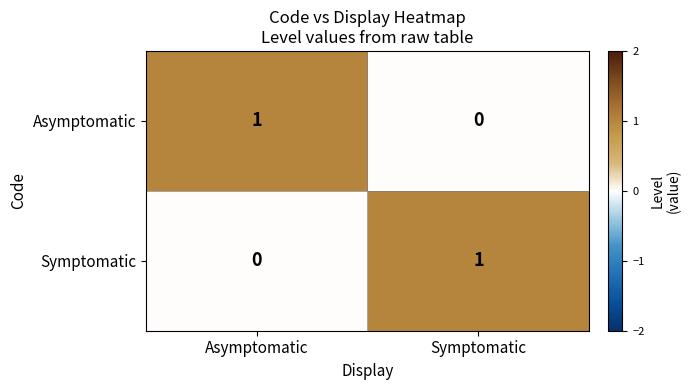

The value of Symptomatic at Asymptomatic is -1. True or false?

False